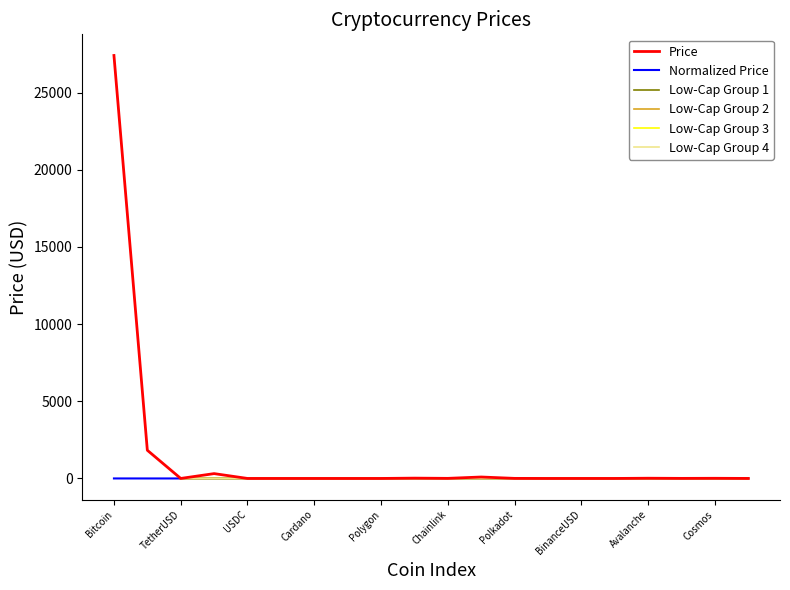

What is the difference between the second highest and minimum values?

1827.2